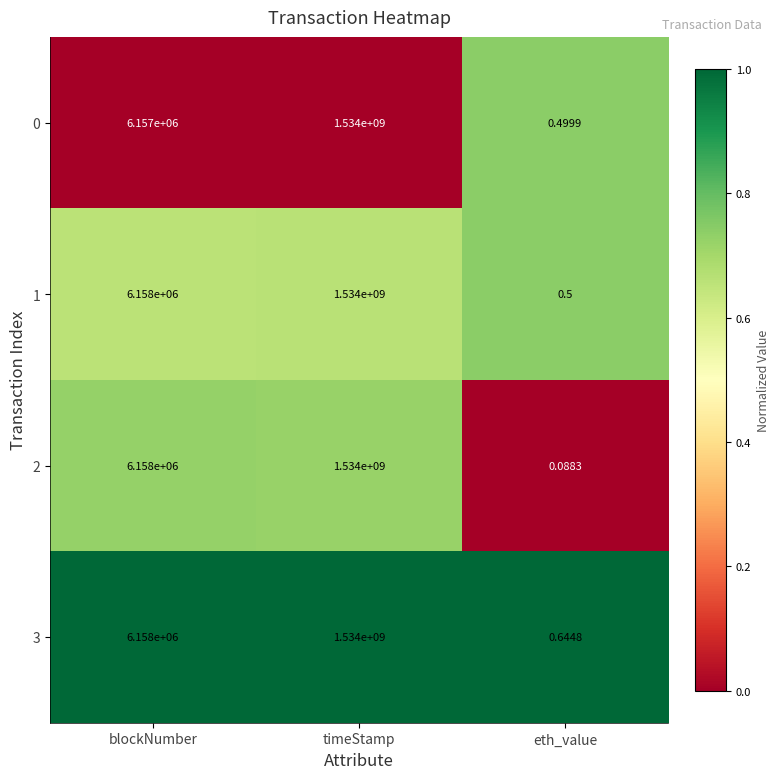

At which category does the chart reach its minimum across all series?

eth_value